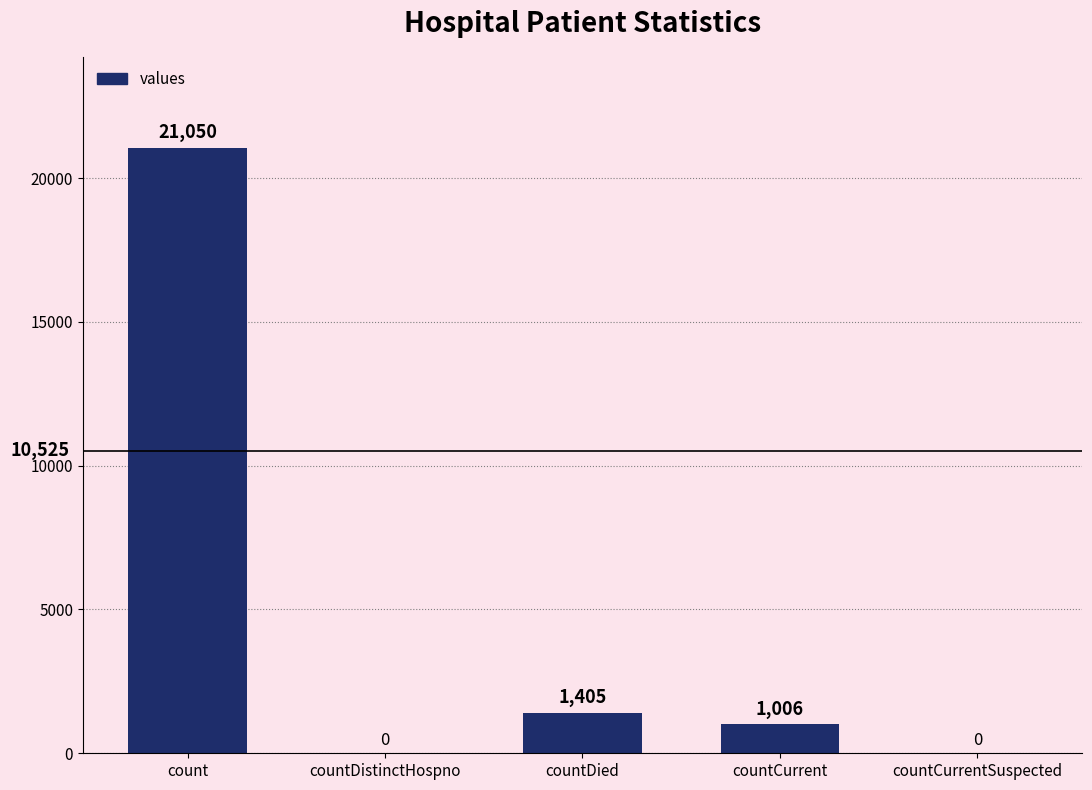

The value at count is 21050. True or false?

True